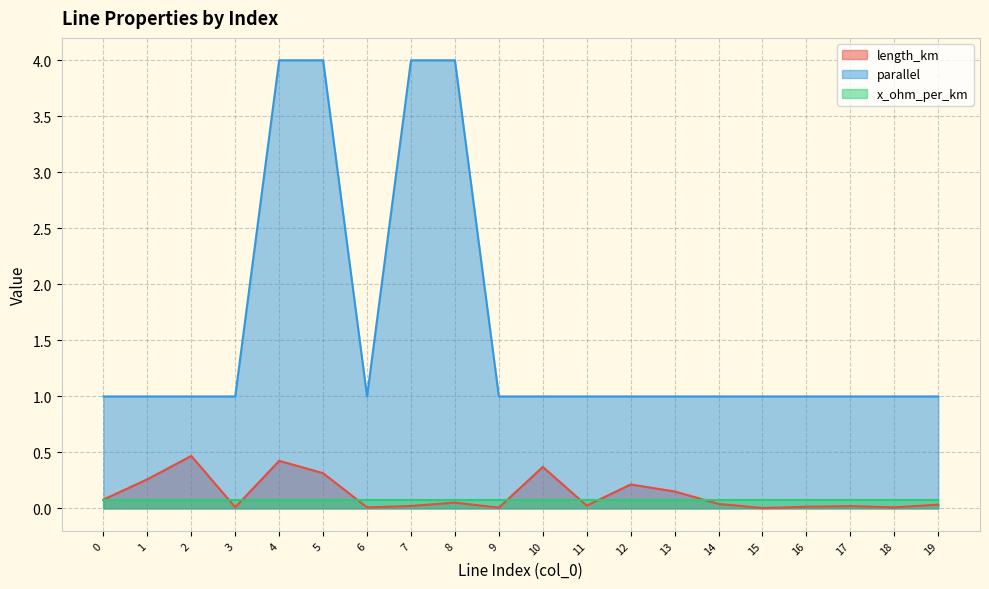

How many parallel values are between 1 and 2?

16